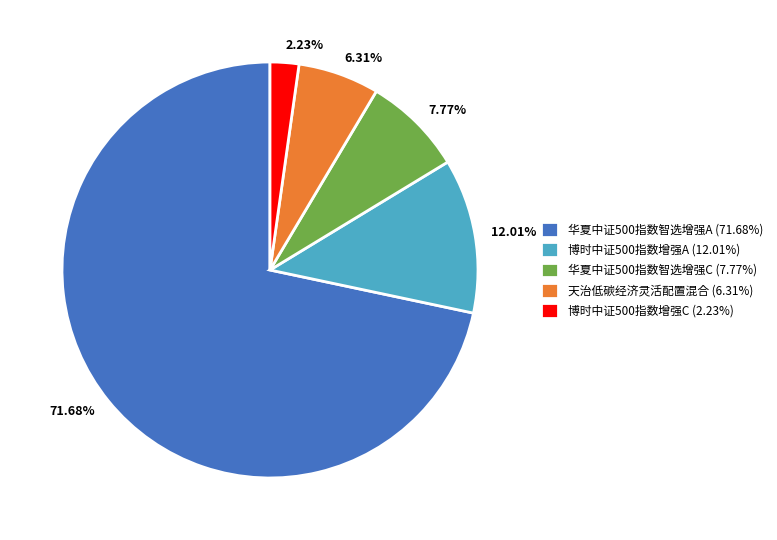

Count the number of slices in the pie.

5